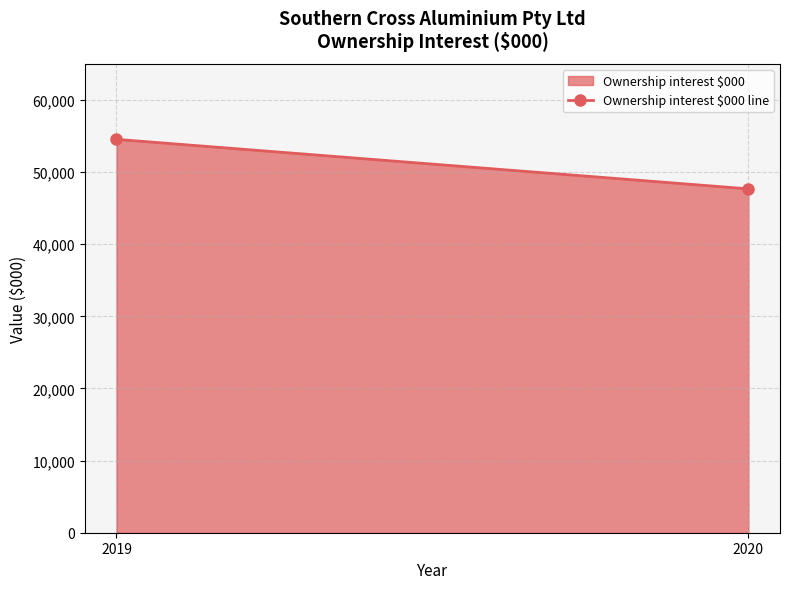

At which category does the chart reach its minimum across all series?

2020